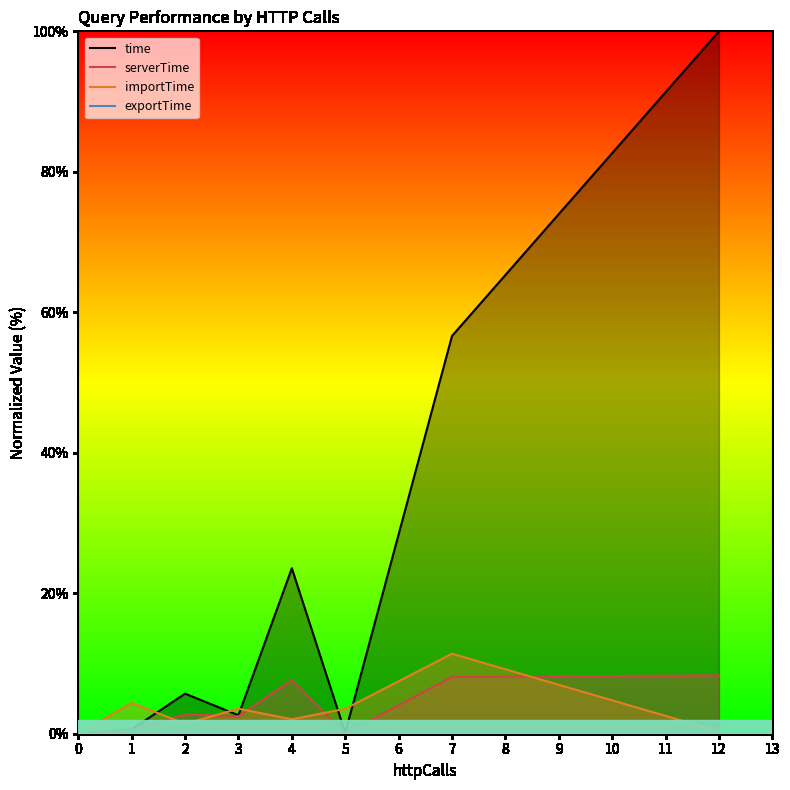

Is the value of serverTime at 7 greater than the value of time at 2?

Yes